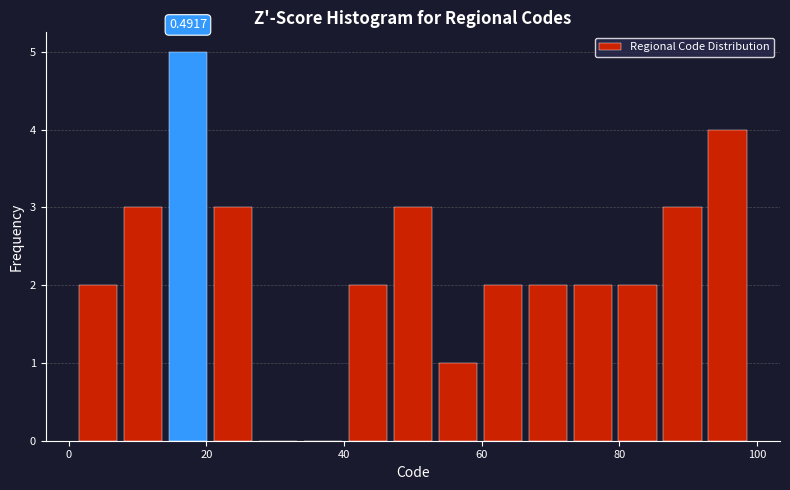

Around what value on the x-axis is the tallest bar? Give the approximate position of its centre, as read against the axis.

18